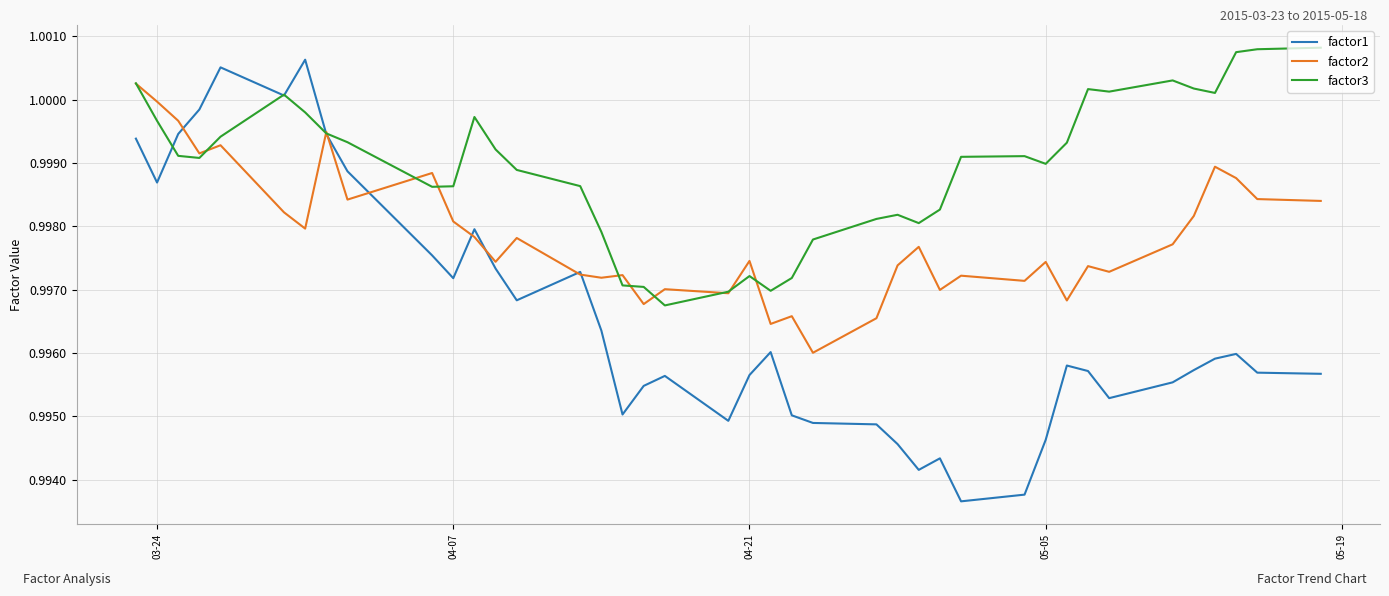

Rank the series by their average value, from highest to lowest.

factor3, factor2, factor1